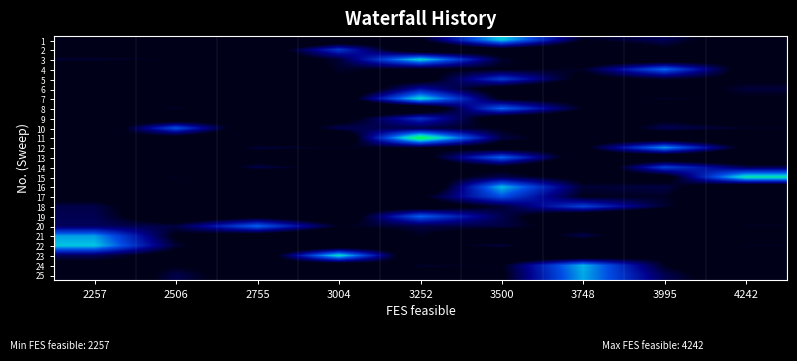

What is the minimum value shown in the chart?

80051.5